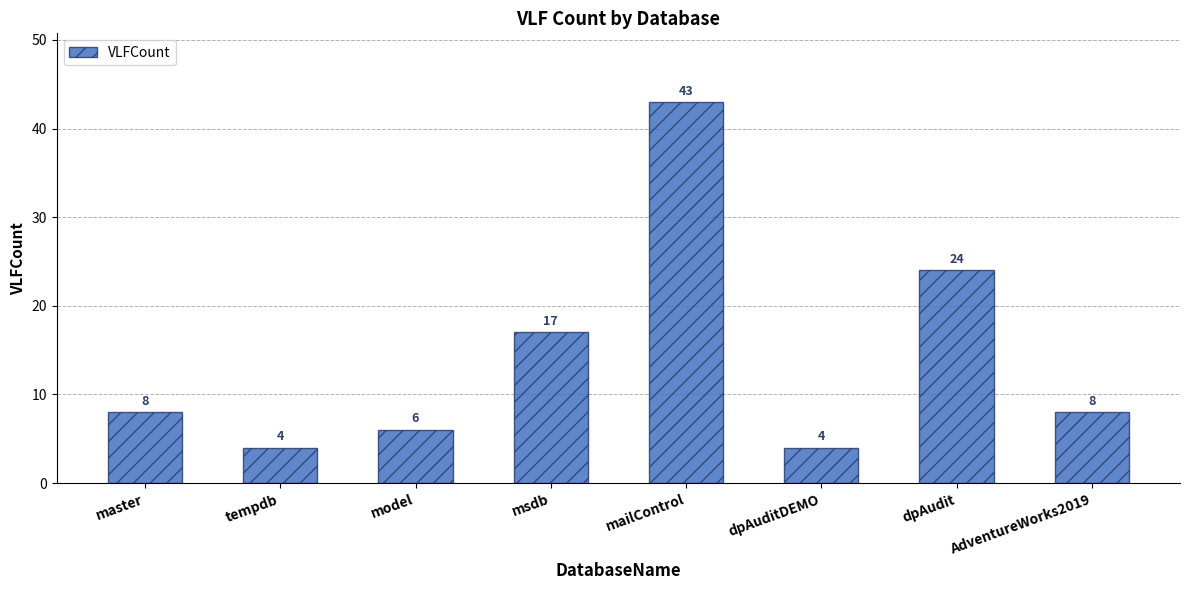

Are the bars grouped side by side (vs. stacked)?

No